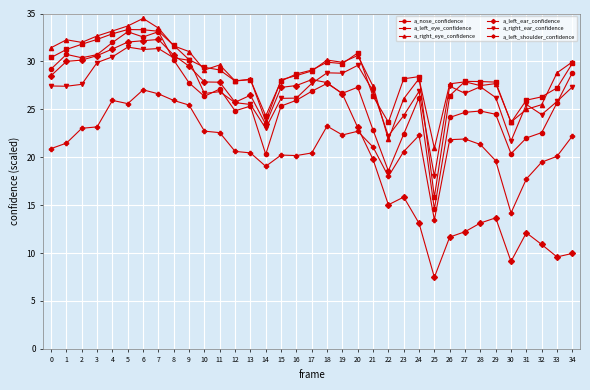

Is the value of a_right_eye_confidence at 16 greater than the value of a_left_eye_confidence at 18?

No